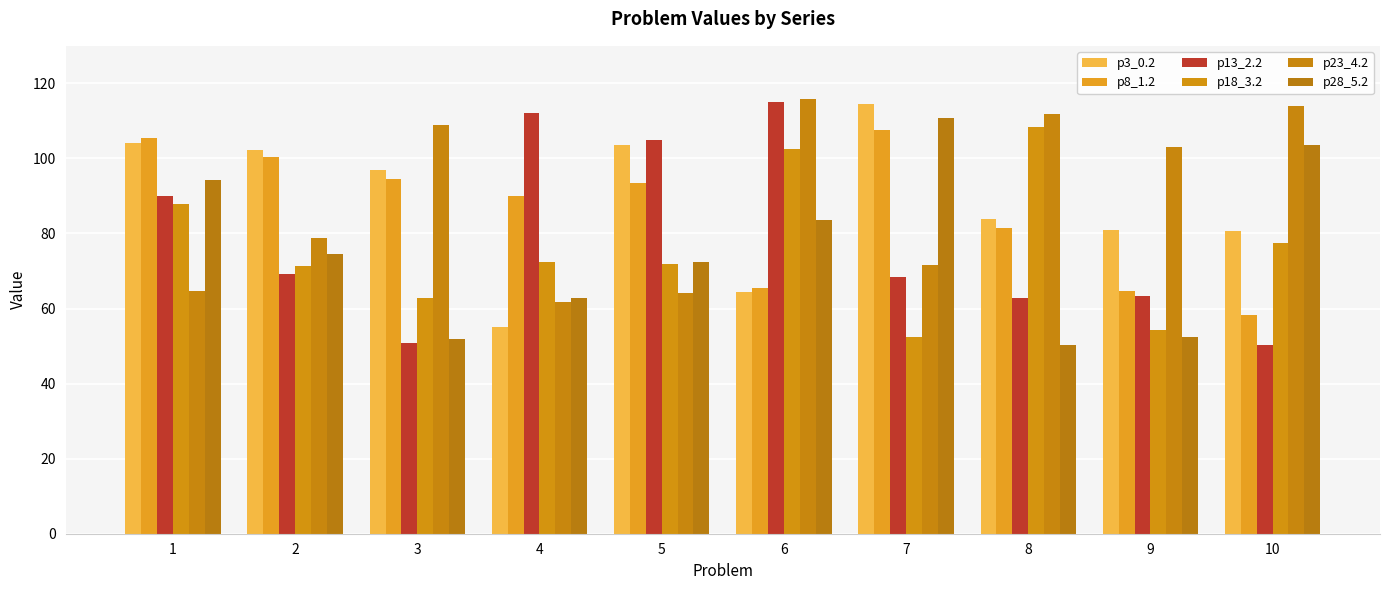

Read the p23_4.2 value at 6.

115.9